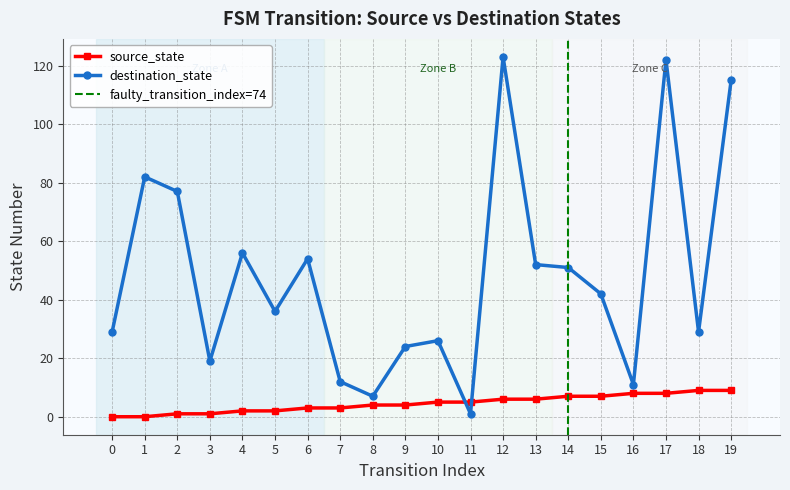

How many times do source_state and destination_state cross each other?

2